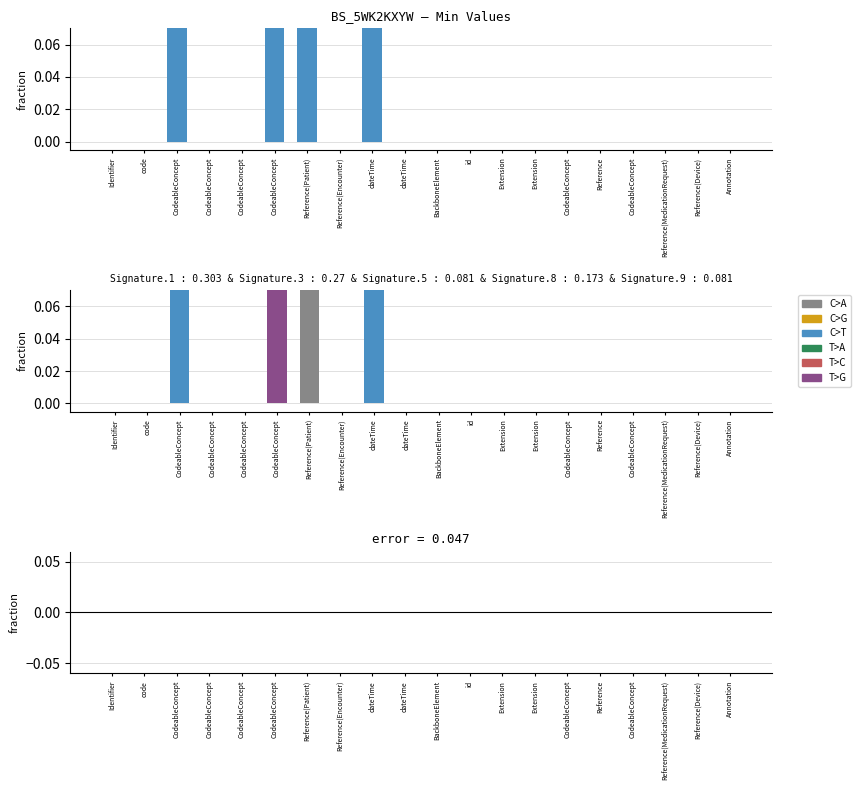

What is the label of the 20th bar from the left?

Annotation